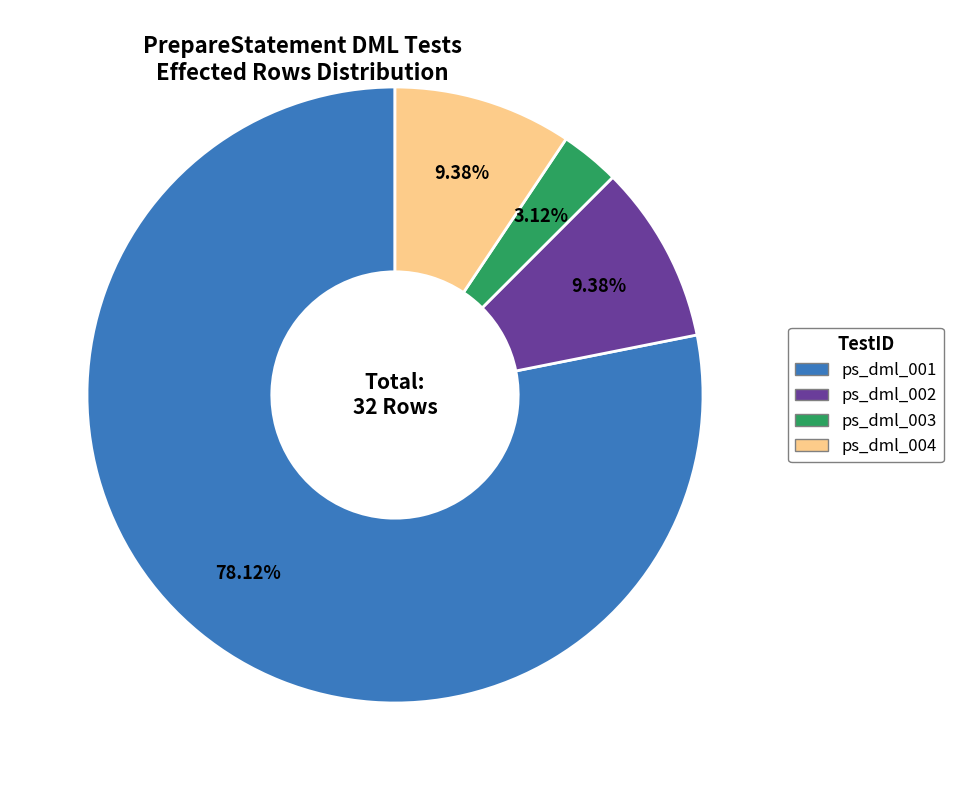

To the nearest percent, what is the difference between the largest and smallest slice percentages?

75%